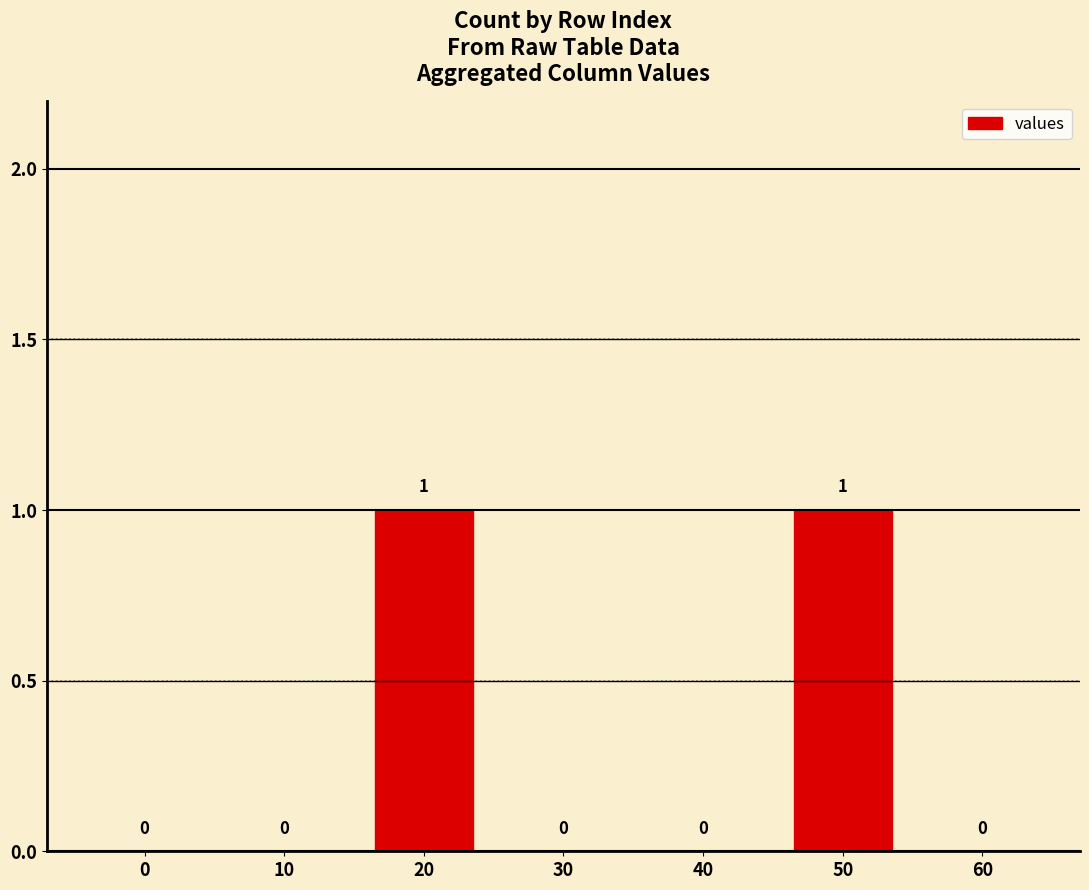

What is the greatest value displayed?

1